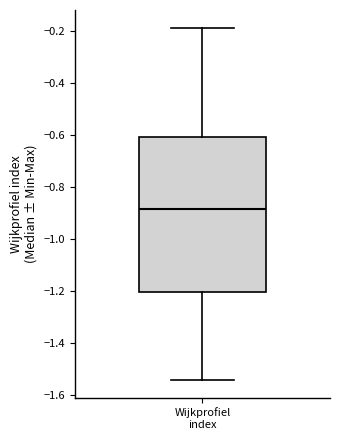

Read this box plot against the y-axis: the position of the median line, the range covered by the box, and the ends of both whiskers. The values are not printed on the chart, so give them approximately, as read against the axis.

median -0.88, box -1.20 to -0.60, whiskers -1.54 to -0.18